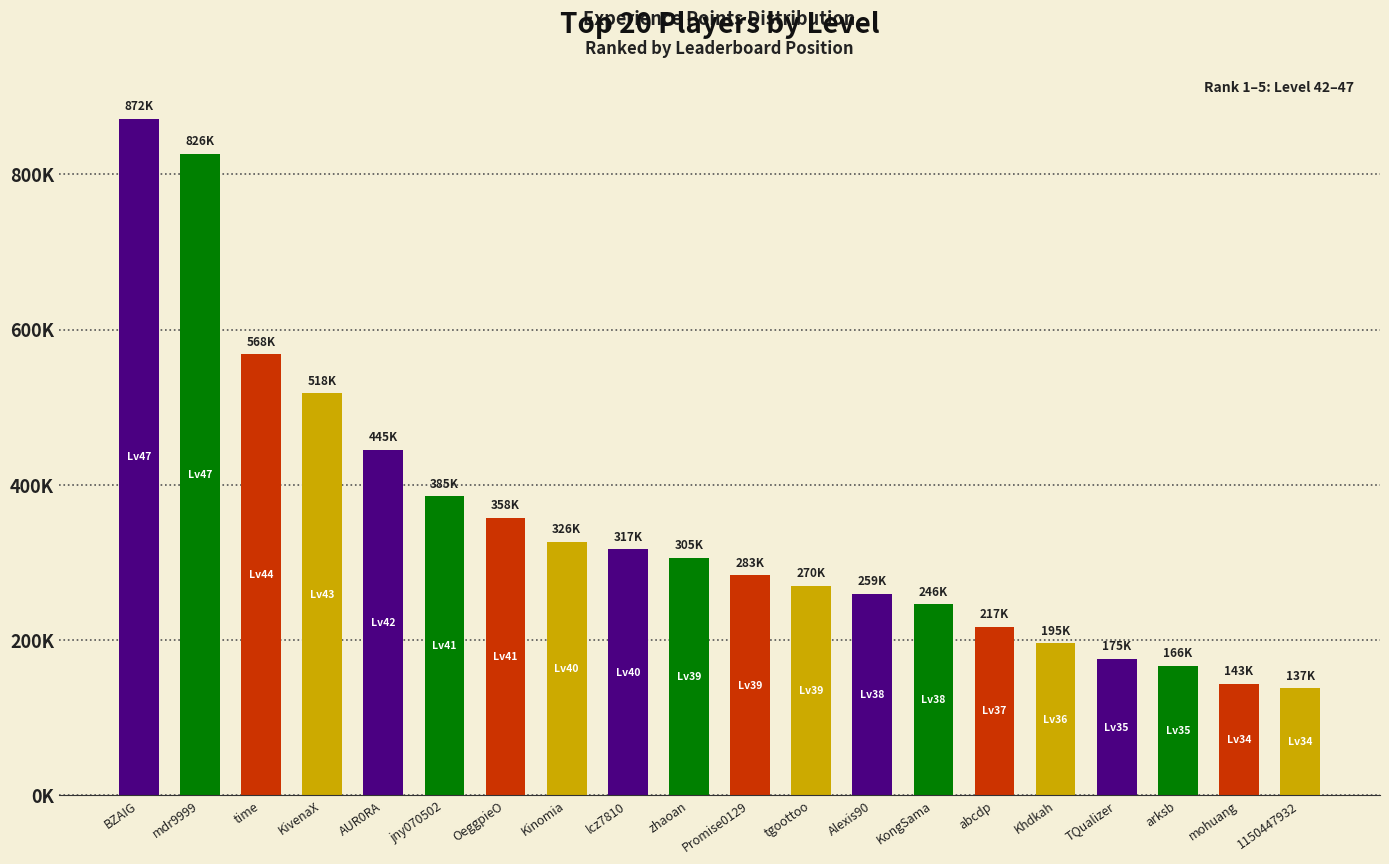

What is the difference between the second highest and second lowest values?

682706